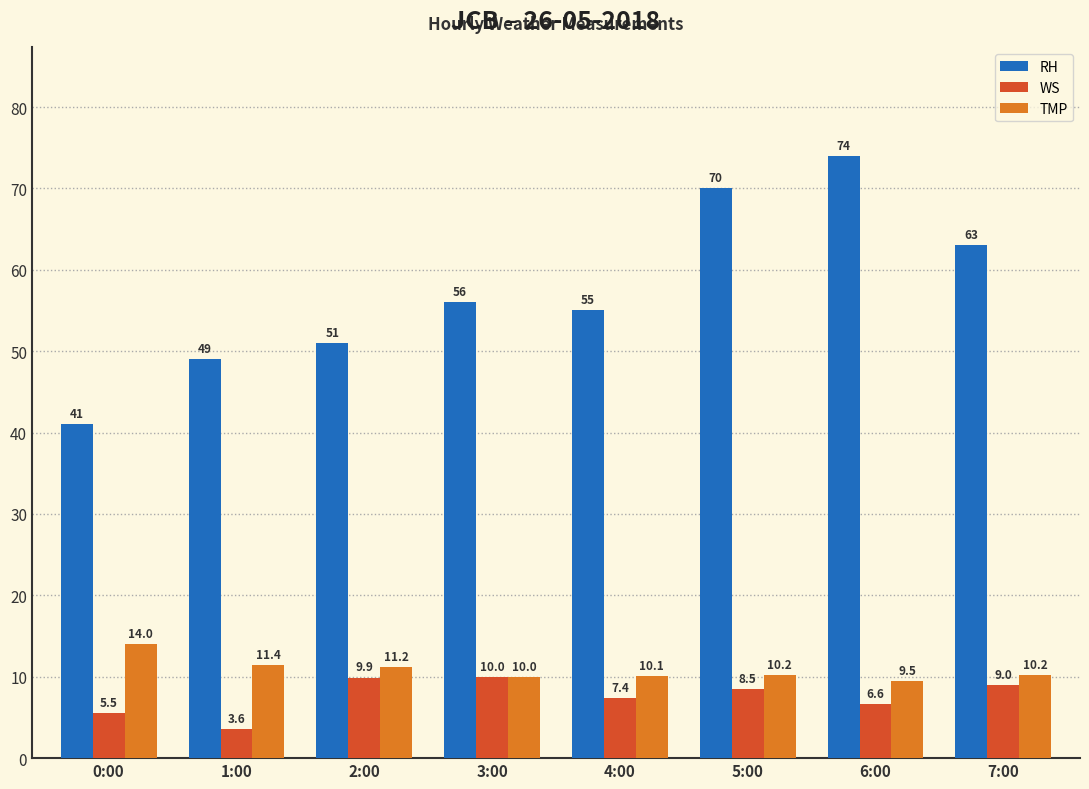

How many groups of bars are there?

8